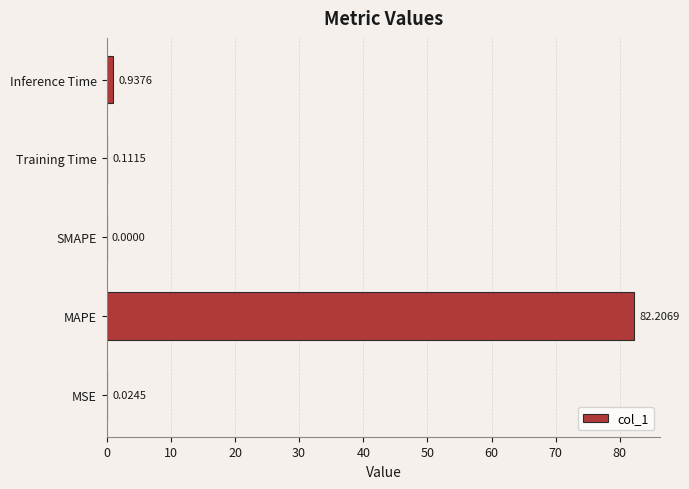

At which category does the chart reach its peak across all series?

MAPE